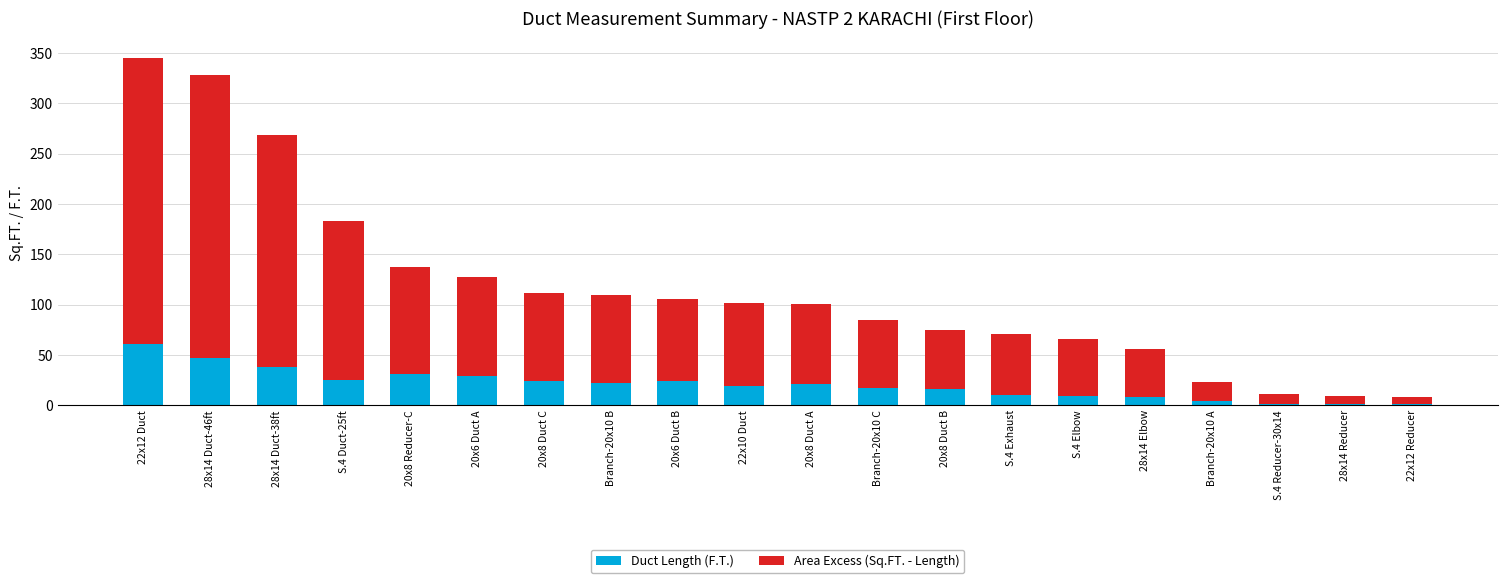

The Duct Length (F.T.) series shows 19.0 at 22x10 Duct. True or false?

True